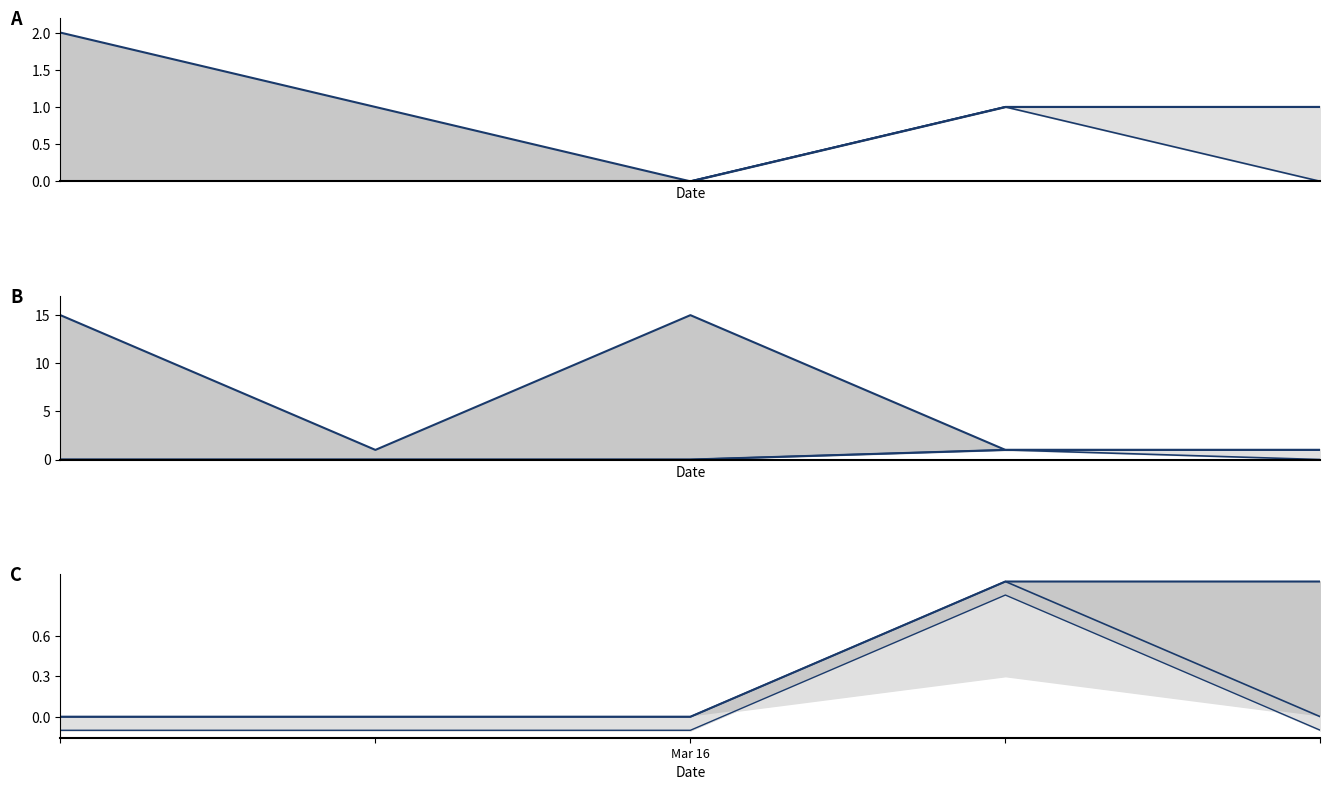

What are all the series names shown in the legend?

Min, Base Min, Base Max_numeric